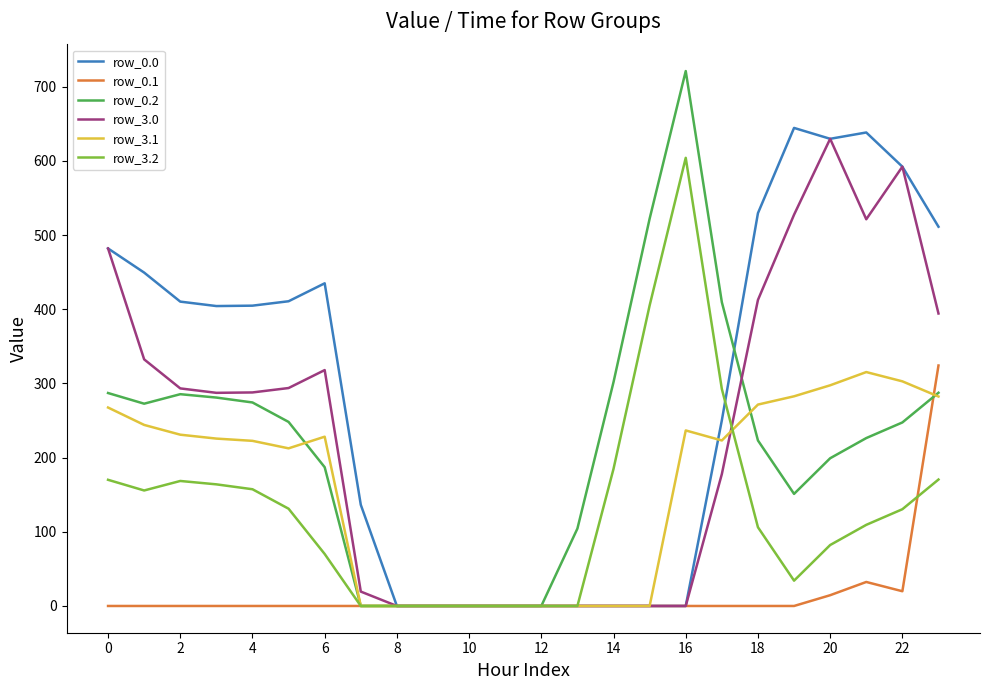

What are all the series names shown in the legend?

row_0.0, row_0.1, row_0.2, row_3.0, row_3.1, row_3.2